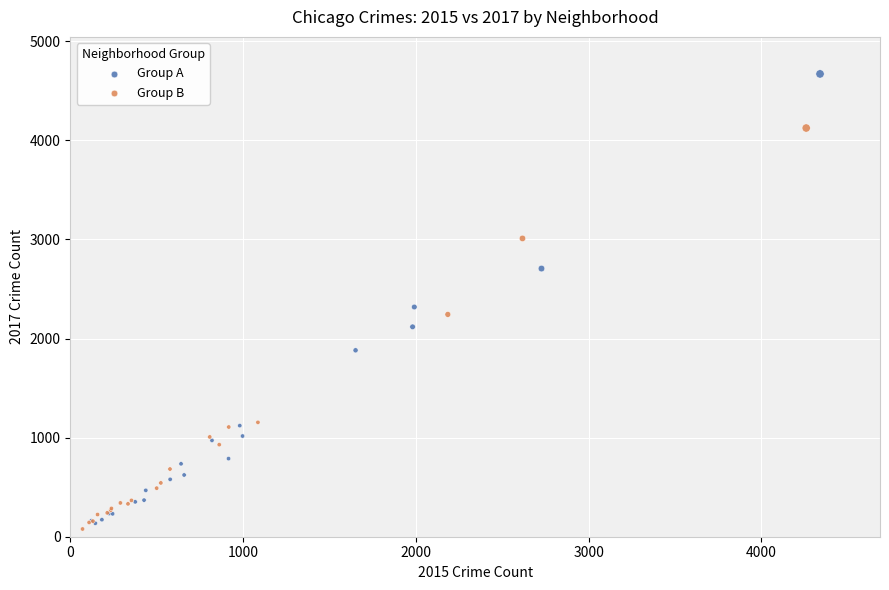

Which series has the widest spread of Y values?

Group A